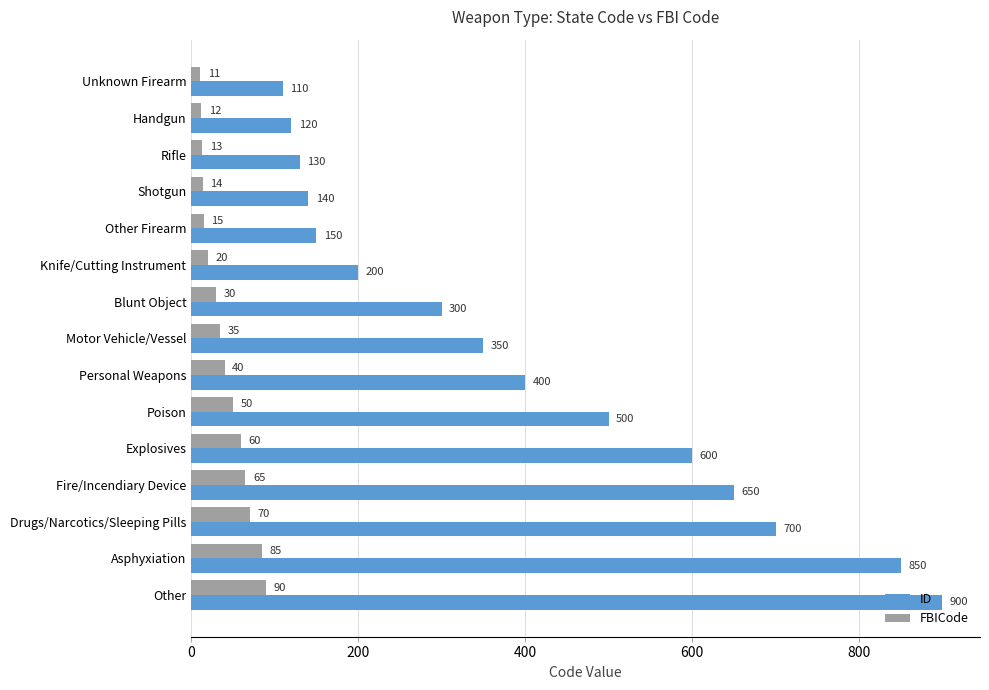

At which category is the sum across all series the highest?

Other